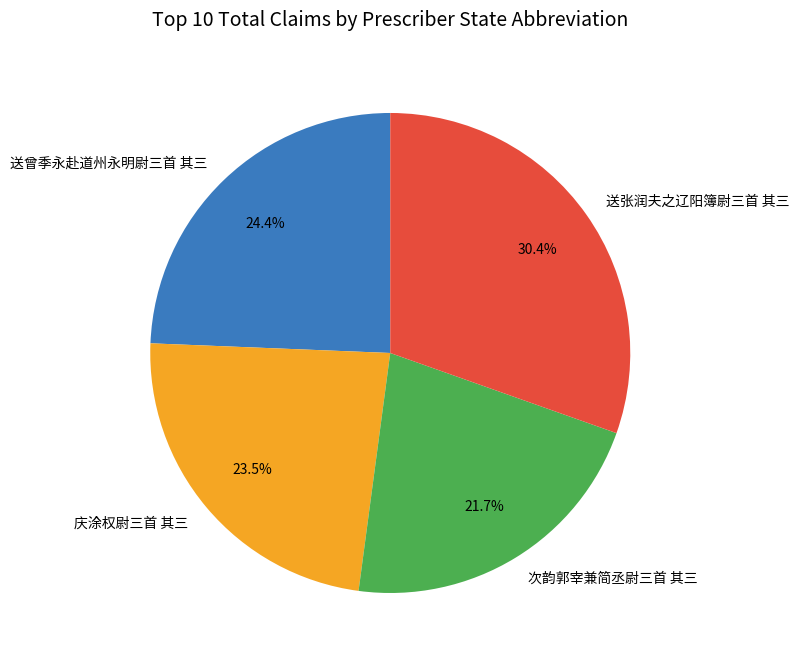

How much of the chart is everything except 庆涂权尉三首 其三?

76.5%